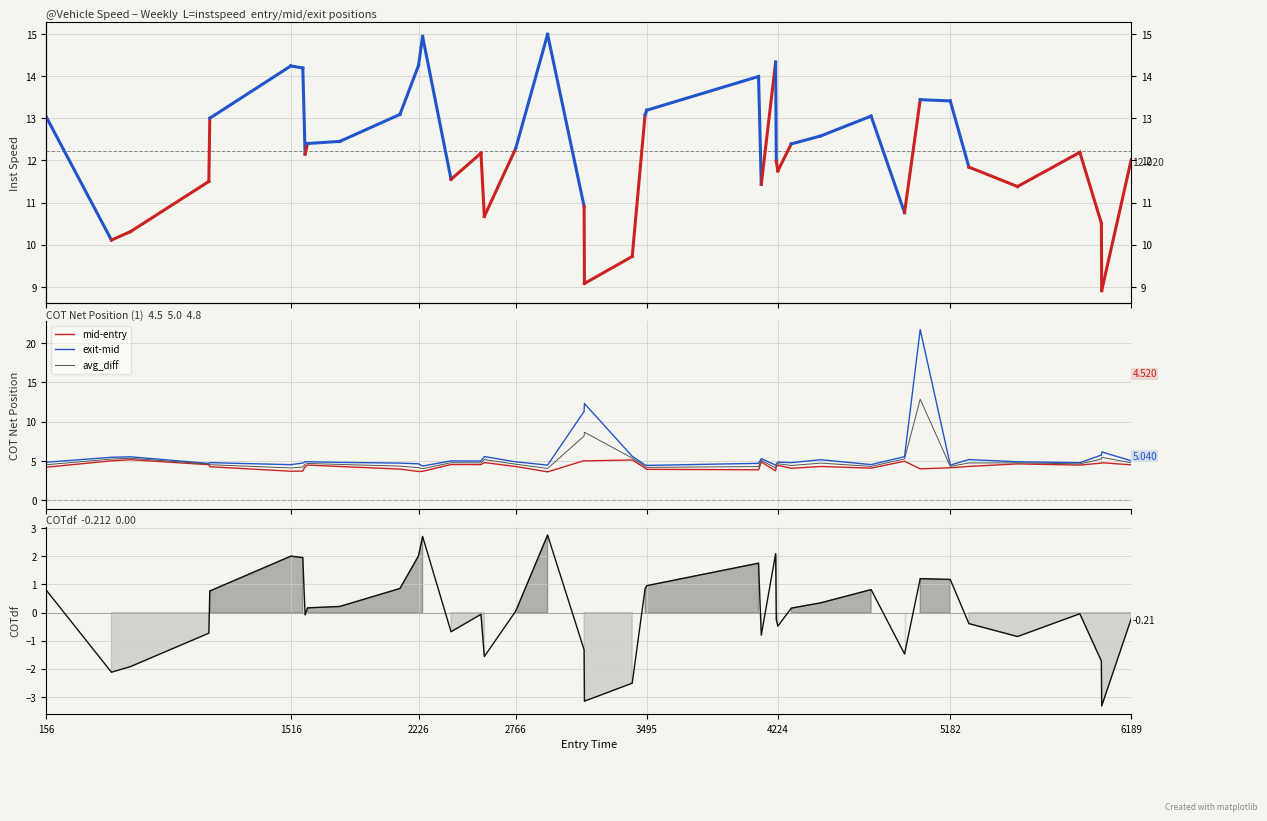

What is the maximum value for exit-mid?

21.7